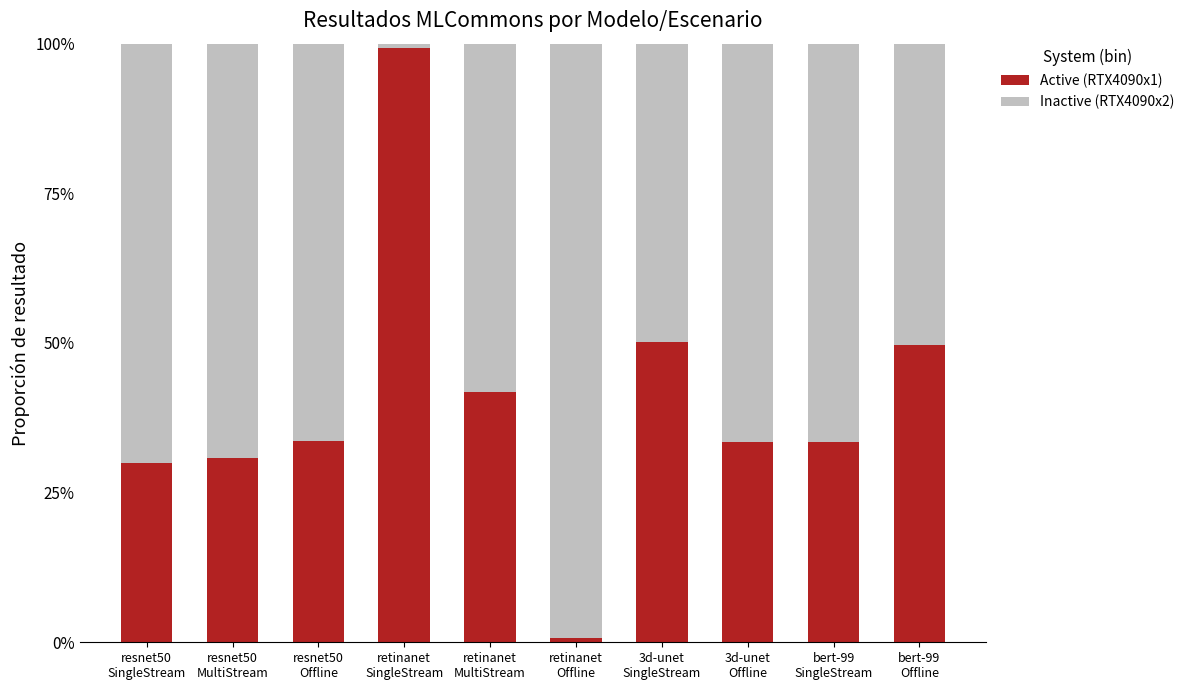

What are all the series names shown in the legend?

Active (RTX4090x1), Inactive (RTX4090x2)